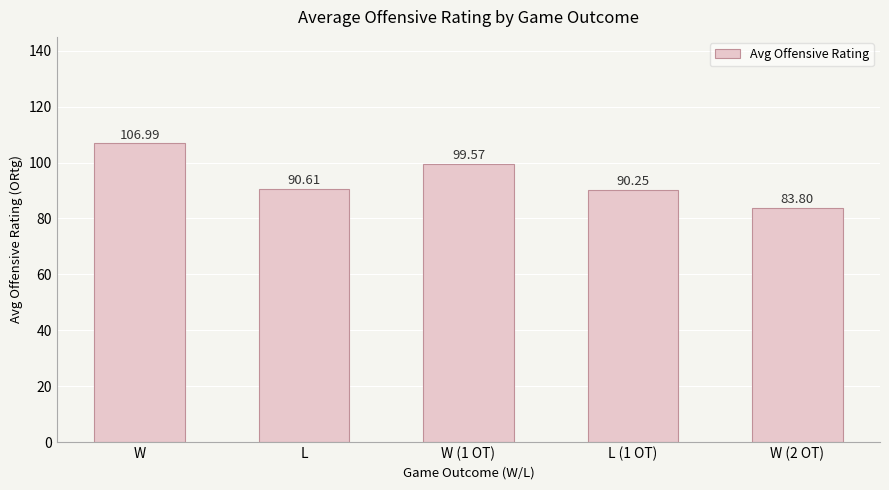

True or false: the data shows 83.8 at W (2 OT).

True